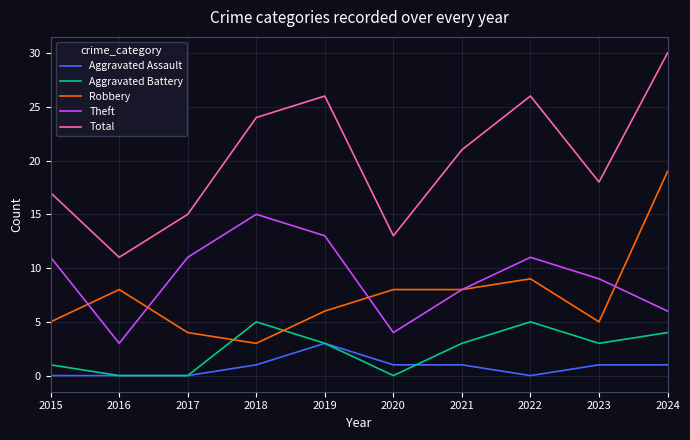

The value of Theft at 2024 is 4. True or false?

False